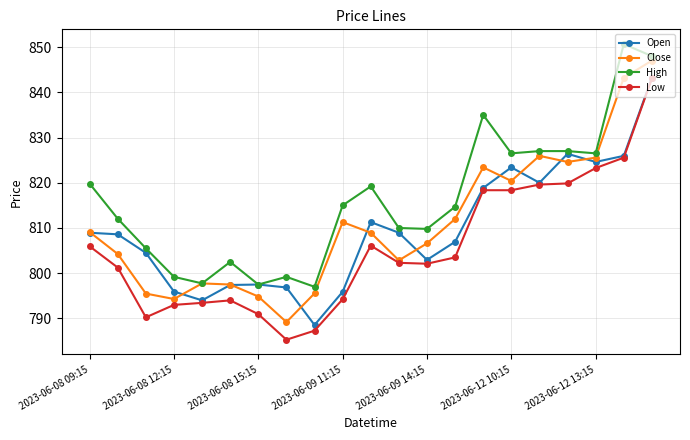

What is the value of the High point at the 14th from the left?

814.7